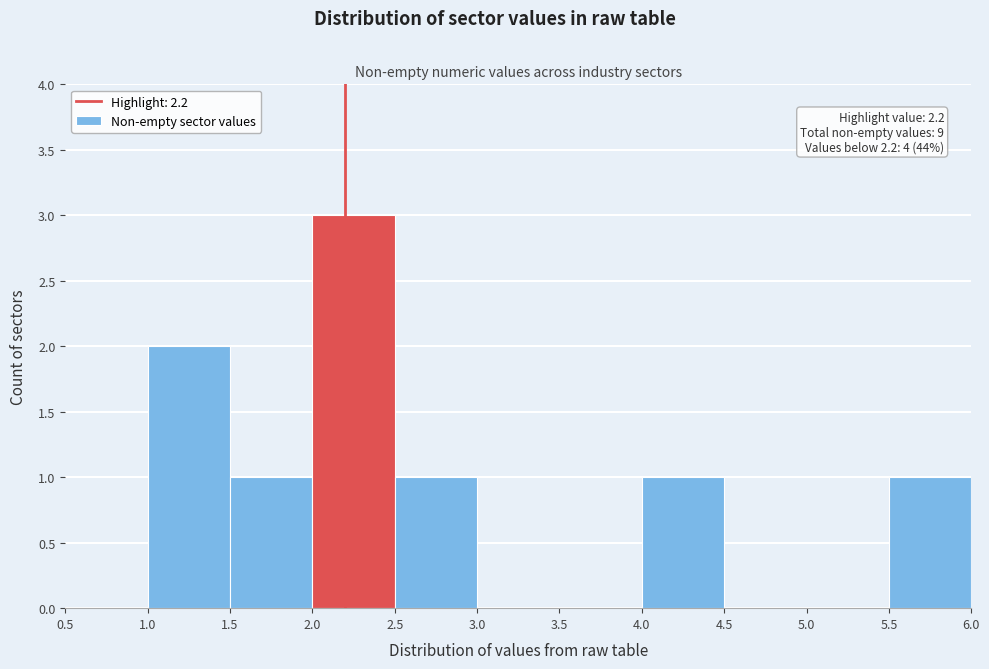

Which range on the x-axis has the tallest bar?

2.0 to 2.5